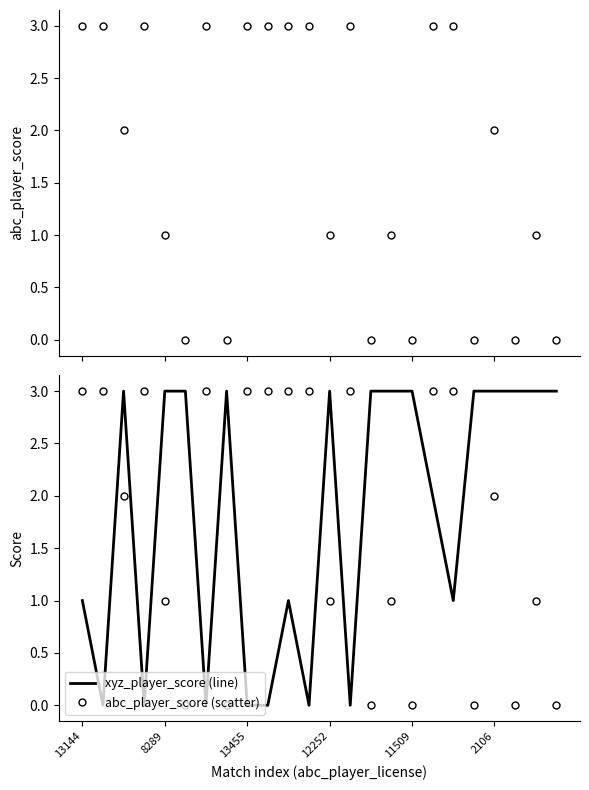

Is the value of abc_player_score (scatter) at 9 greater than the value of abc_player_score at 7?

Yes